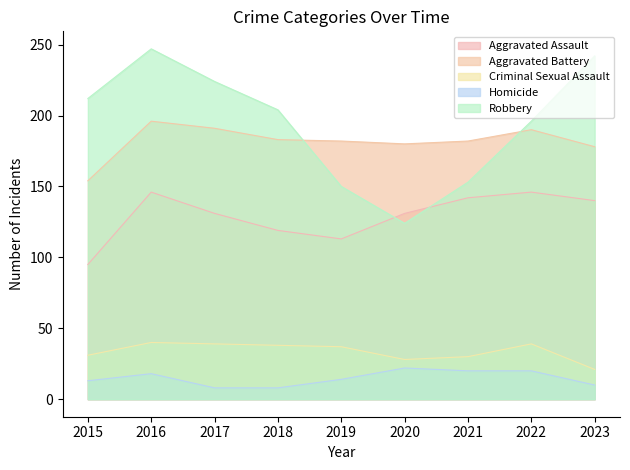

Reading left to right, what are all the values shown in this chart?

Aggravated Assault: 95	146	131	119	113	131	142	146	140
Aggravated Battery: 154	196	191	183	182	180	182	190	178
Criminal Sexual Assault: 31	40	39	38	37	28	30	39	21
Homicide: 13	18	8	8	14	22	20	20	10
Robbery: 212	247	224	204	150	124	153	196	242